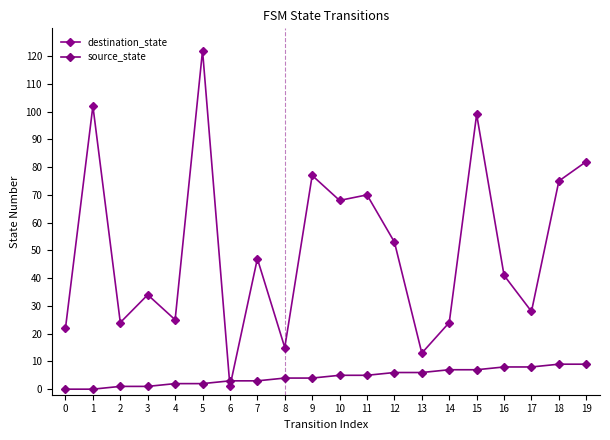

At which label does source_state first exceed 5?

12